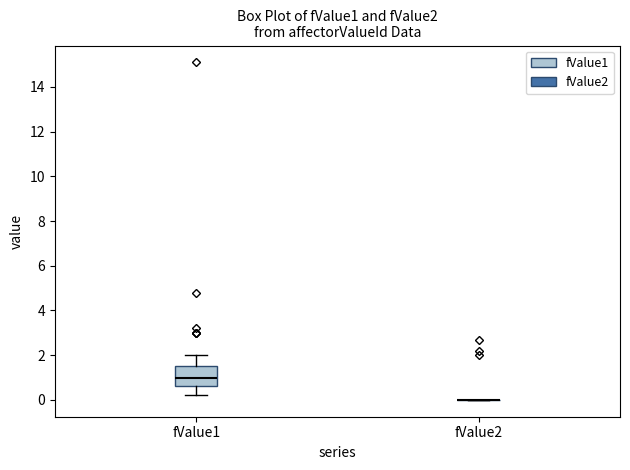

Reading left to right, read every box against the y-axis: the position of its median line, the range the box covers, and the ends of its whiskers. The values are not printed on the chart, so give them approximately, as read against the axis.

fValue1: median 1.0, box 0.6 to 1.6, whiskers 0.2 to 2.0
fValue2: box collapsed to a line at 0.0, whiskers 0.0 to 0.0